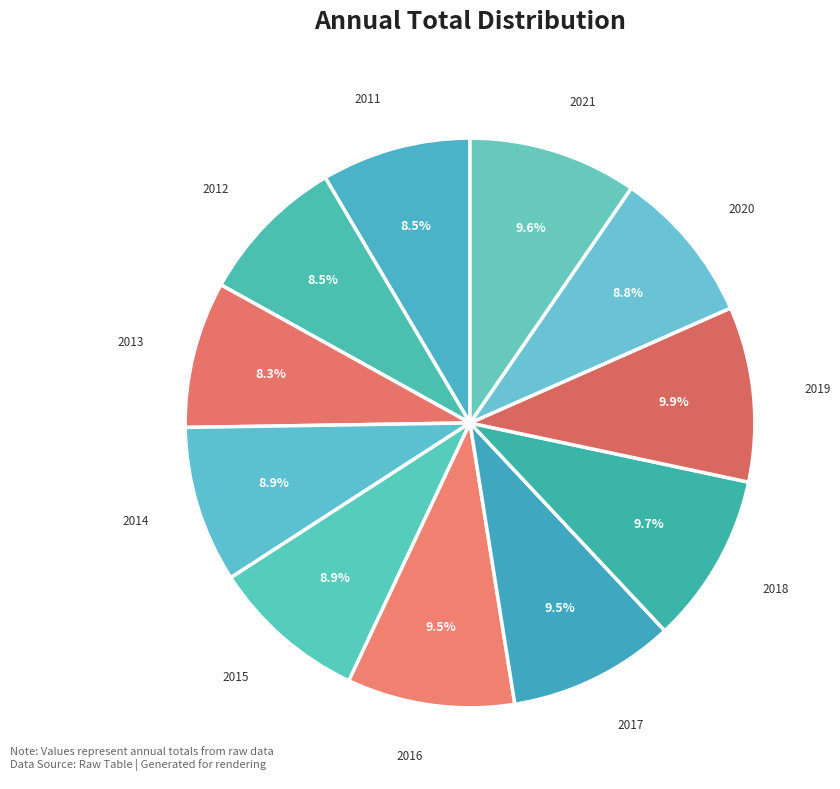

Is there a majority slice in this chart?

No